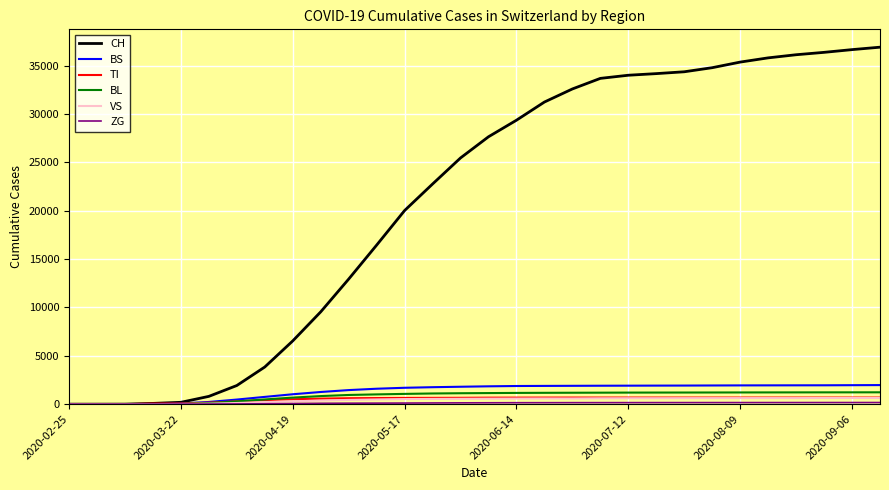

Which series has the largest range (max minus min)?

CH